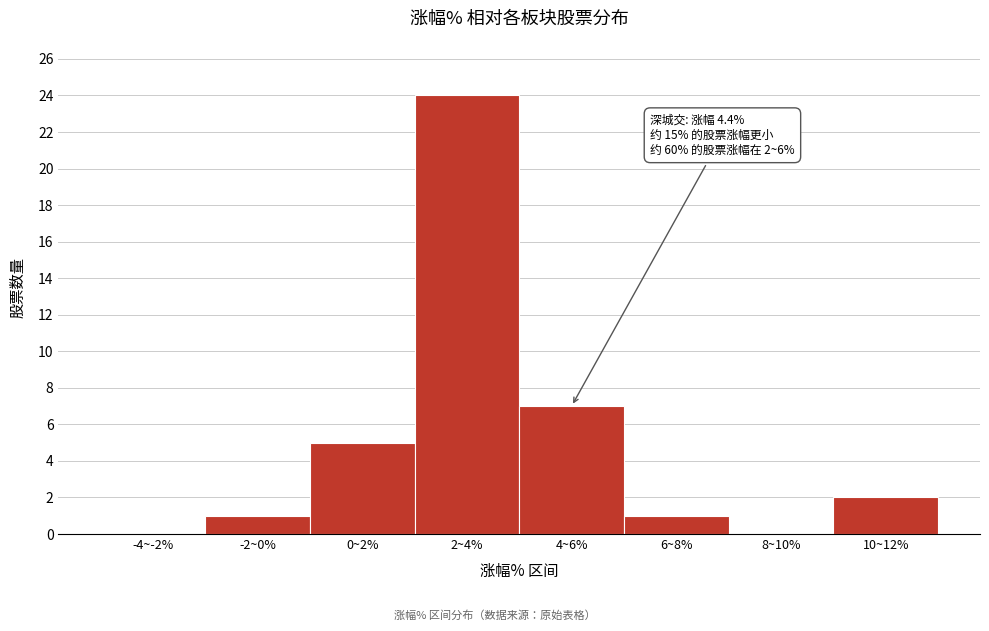

Reading right to left, what are all the values shown in this chart?

10~12%=2	8~10%=0	6~8%=1	4~6%=7	2~4%=24	0~2%=5	-2~0%=1	-4~-2%=0